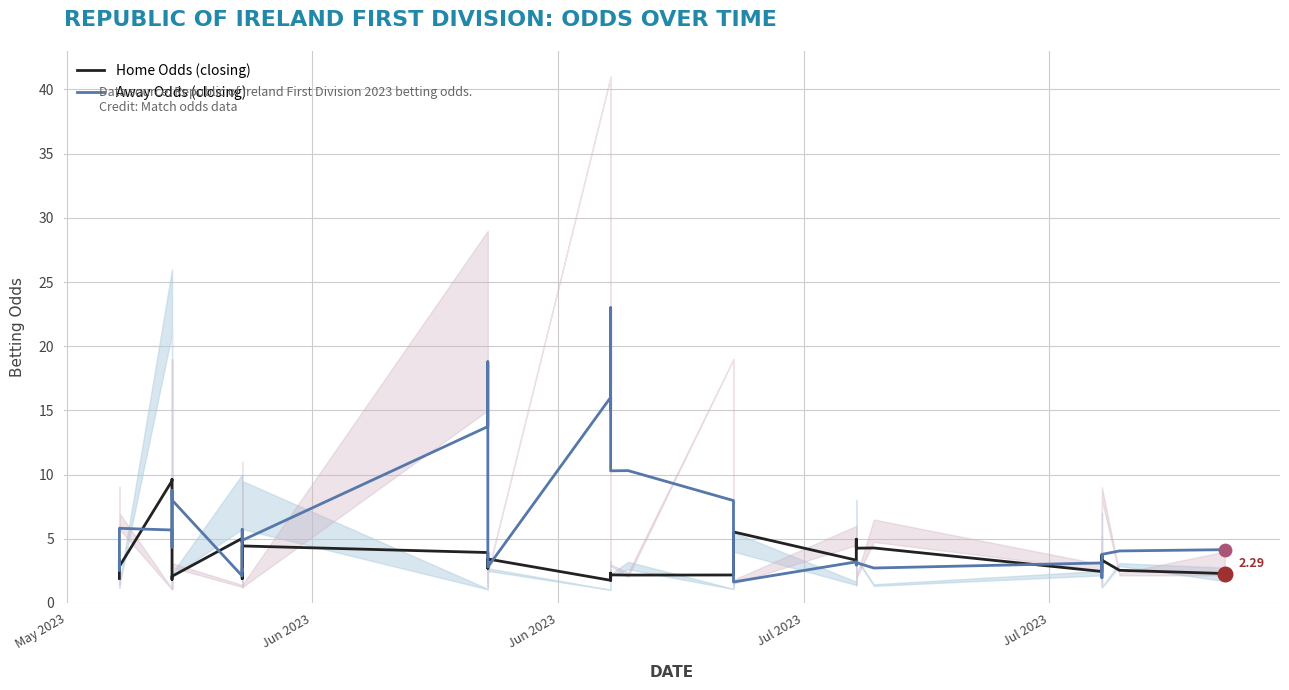

What are all the series names shown in the legend?

Home Odds (closing), Away Odds (closing)